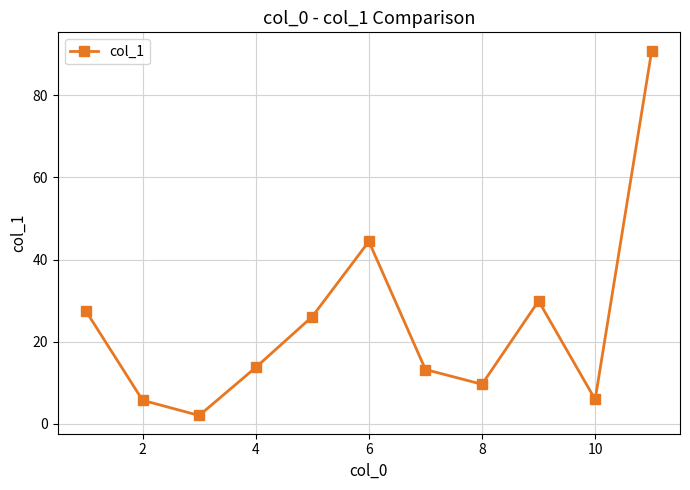

What is the smallest value displayed?

2.0